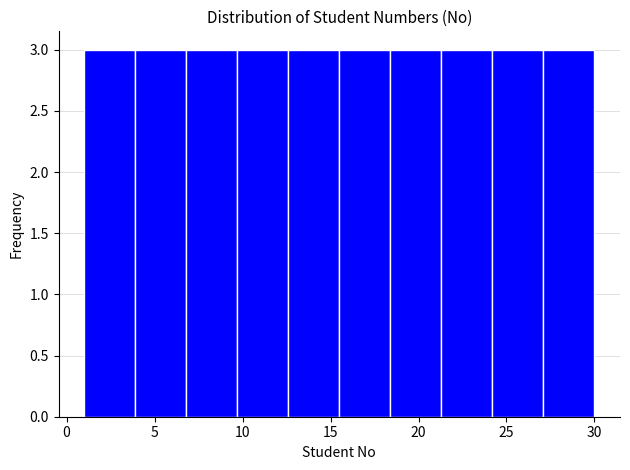

Reading left to right, list every bar in this chart as the range it spans on the x-axis followed by its height. Neither the bar edges nor the heights are printed on the chart, so give them approximately, as read against the axes.

1.0 to 3.9: 3
3.9 to 6.8: 3
6.8 to 9.7: 3
9.7 to 12.6: 3
12.6 to 15.5: 3
15.5 to 18.4: 3
18.4 to 21.3: 3
21.3 to 24.2: 3
24.2 to 27.1: 3
27.1 to 30.0: 3